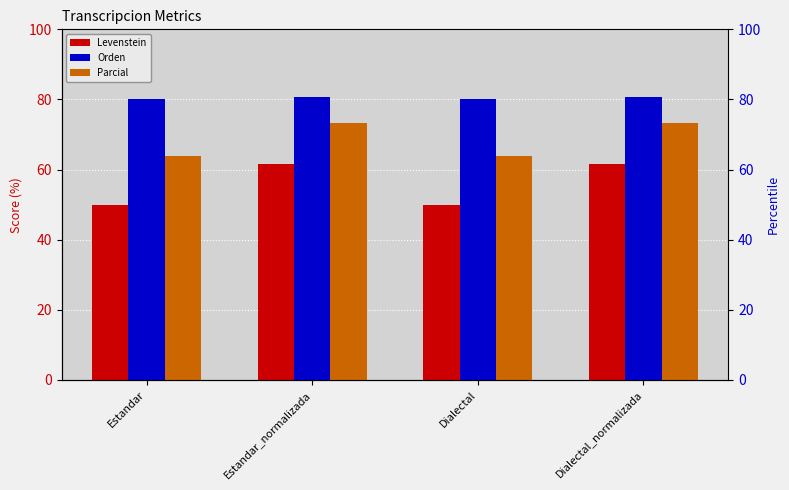

What are all the series names shown in the legend?

Levenstein, Orden, Parcial